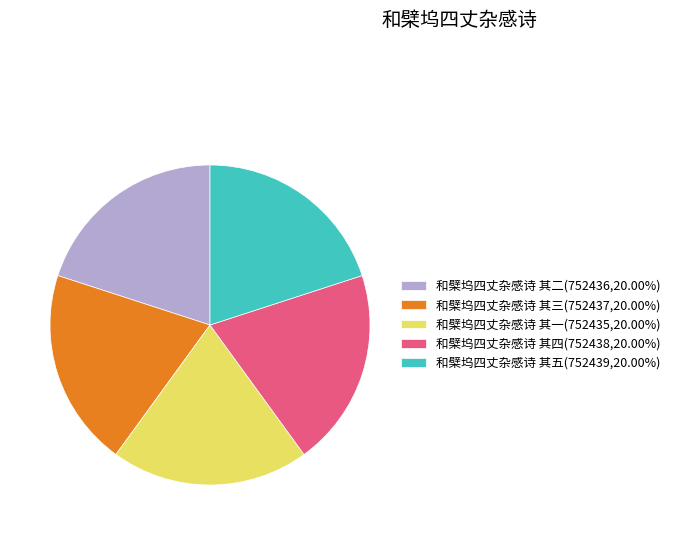

Does any single category account for the majority?

No